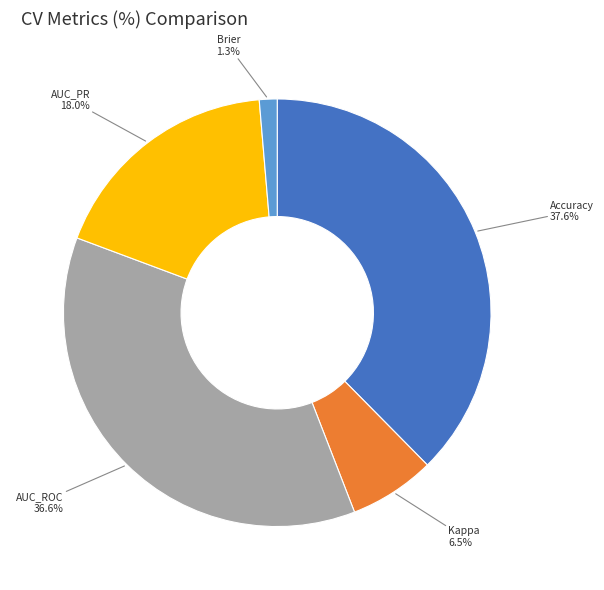

Is there any slice that represents more than half of the pie?

No